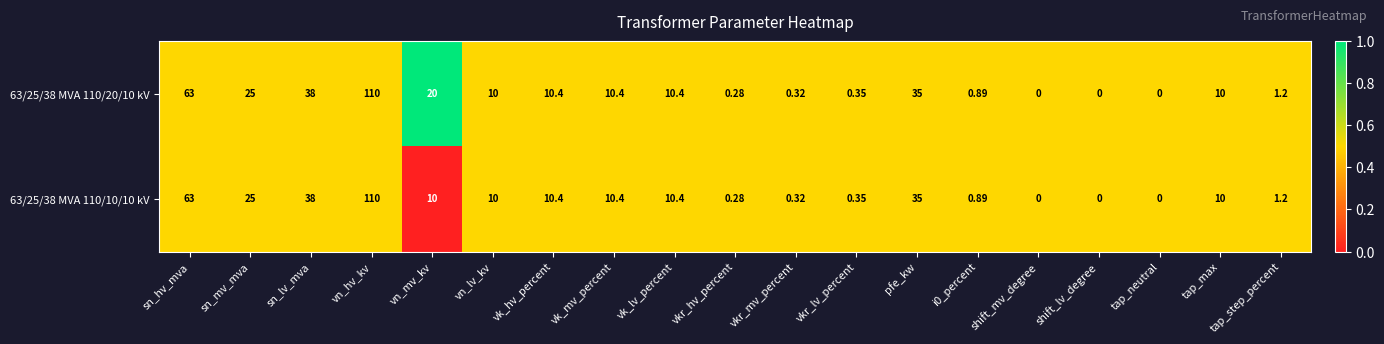

Is the value of 63/25/38 MVA 110/20/10 kV at sn_lv_mva greater than the value of 63/25/38 MVA 110/10/10 kV at vk_mv_percent?

Yes